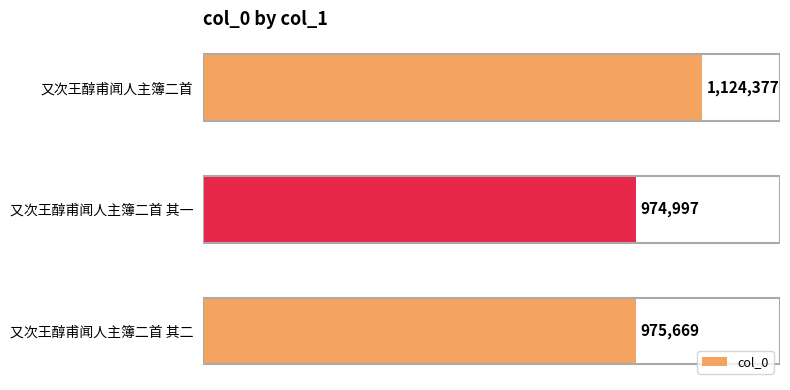

Does the chart contain any negative values?

No